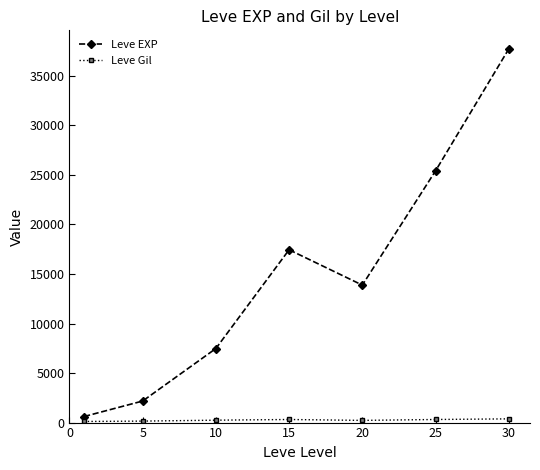

In Leve EXP, how many points are higher than both neighbors (excluding endpoints)?

1